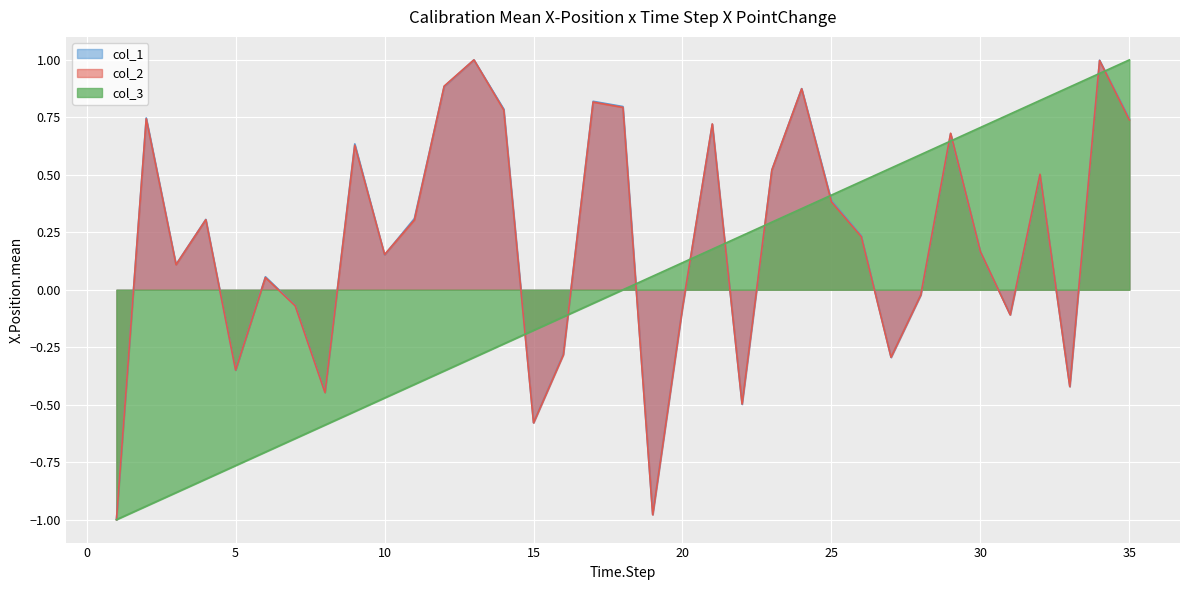

True or false: col_1 has more than 2 points higher than both neighbors.

True